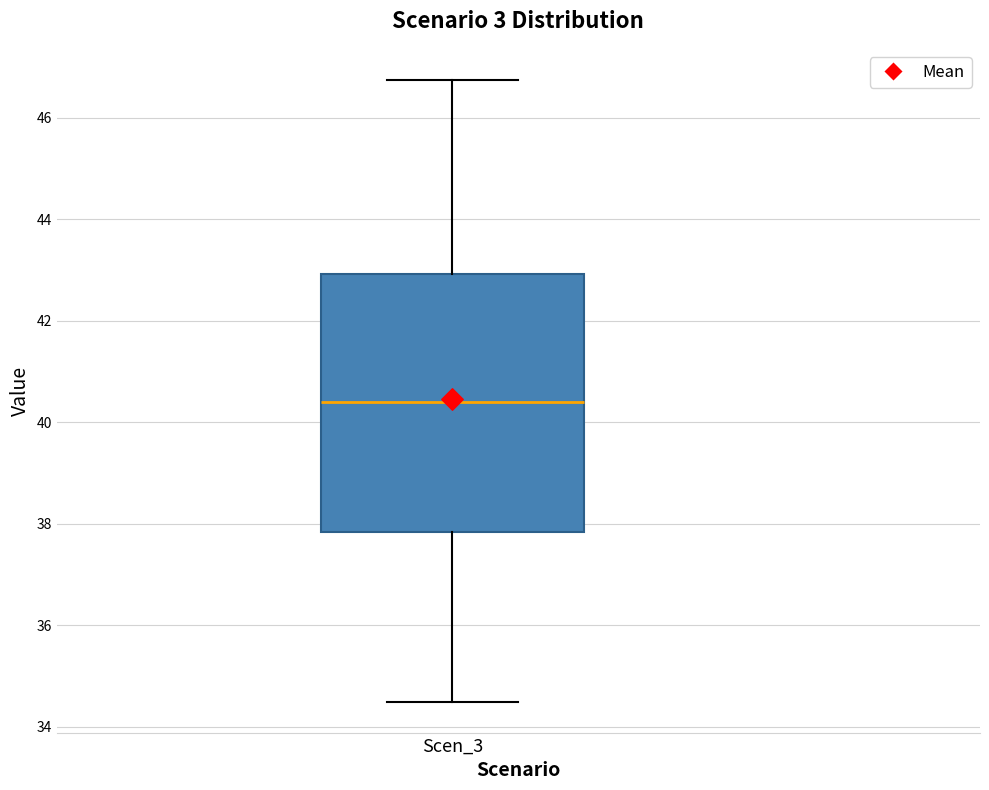

Where does the upper whisker of the box for Scen_3 end on the y-axis? The values are not printed on the chart, so give them approximately, as read against the axis.

46.8